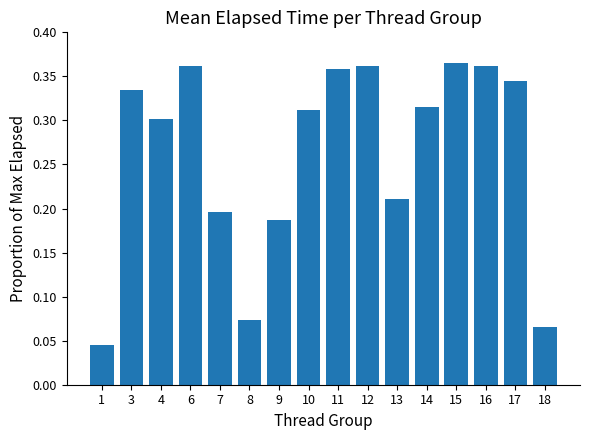

What is the sum of all values?

4.2